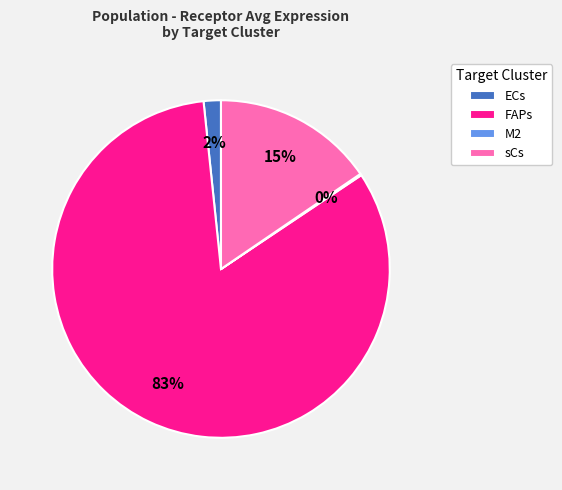

True or false: FAPs accounts for 92% of the total.

False